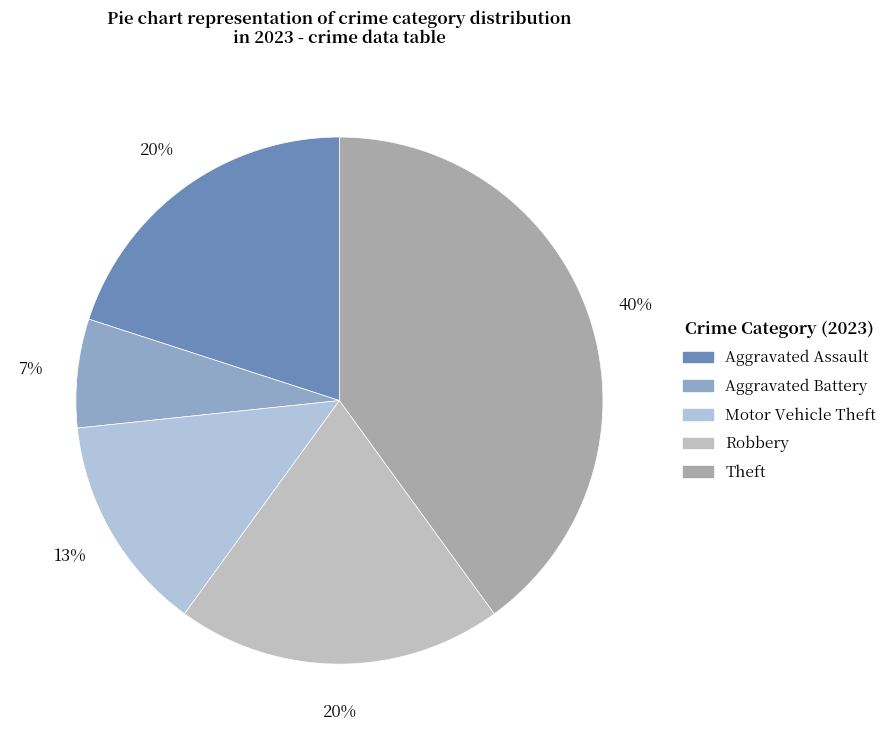

How many slices are in this pie chart?

5